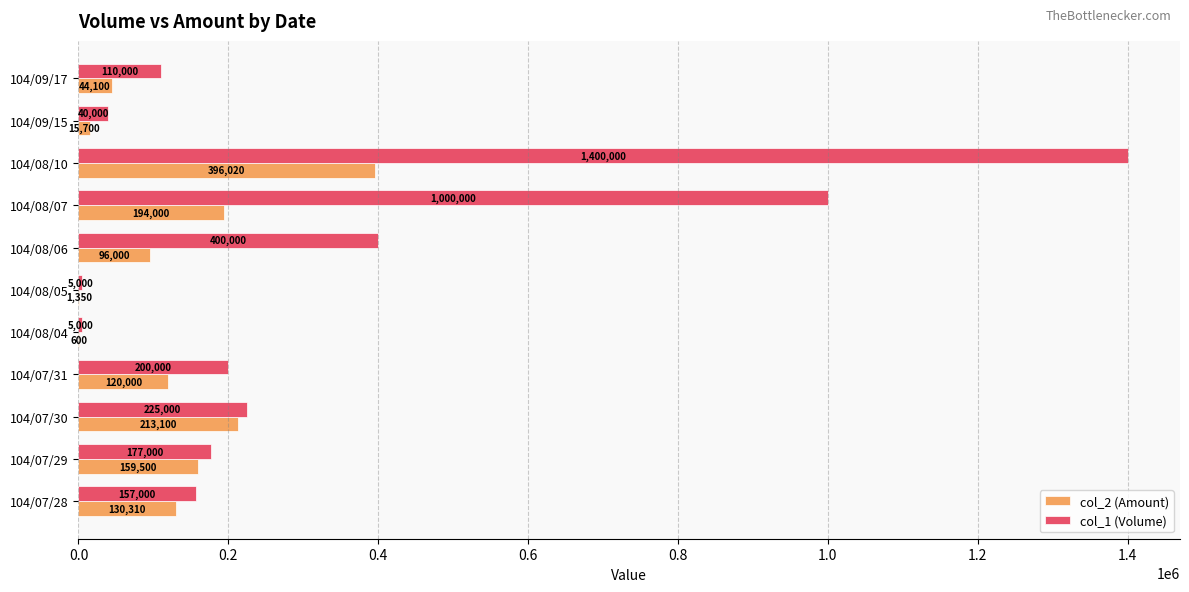

Count the number of data series in this chart.

2